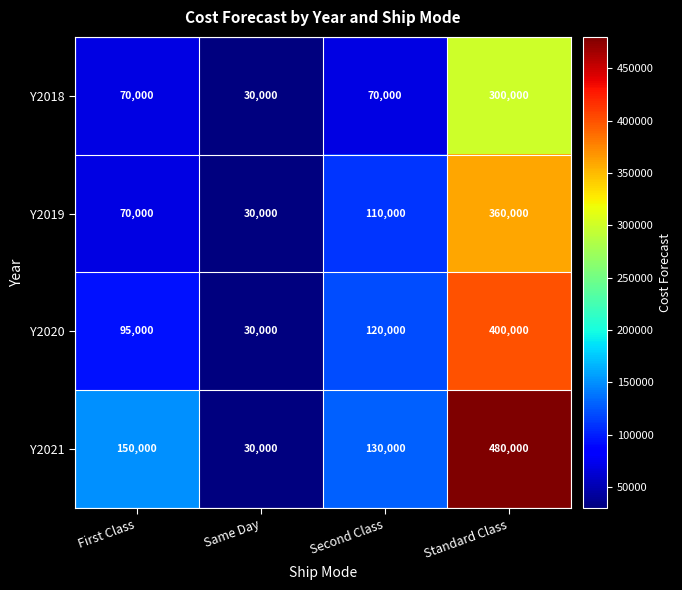

Reading right to left, extract all data points from this chart.

Y2018: 300000	70000	30000	70000
Y2019: 360000	110000	30000	70000
Y2020: 400000	120000	30000	95000
Y2021: 480000	130000	30000	150000